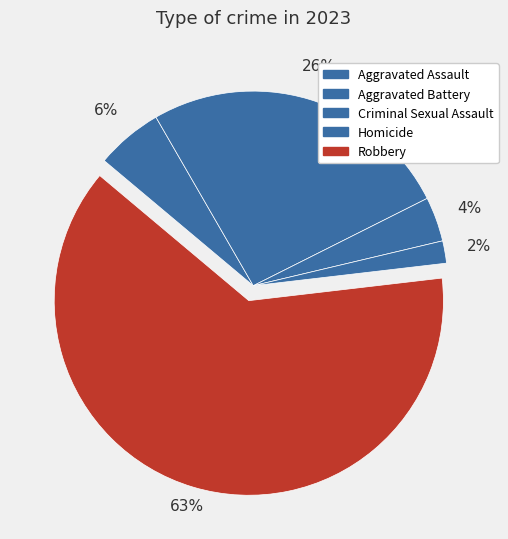

How much of the chart is everything except Robbery?

37.0%